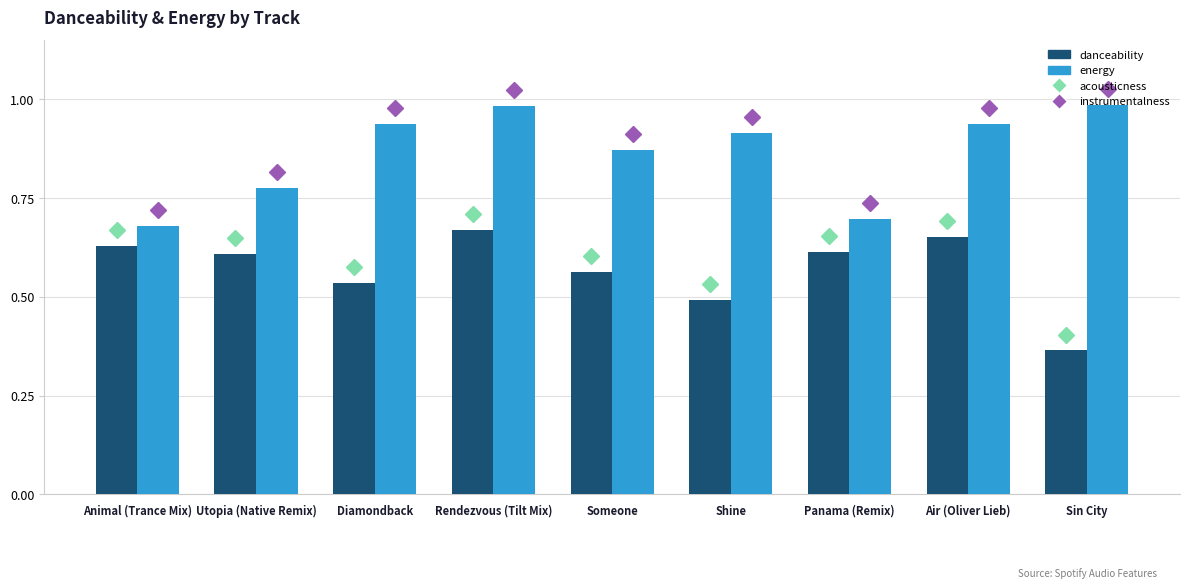

Which category has the lowest value in the energy series?

Animal (Trance Mix)